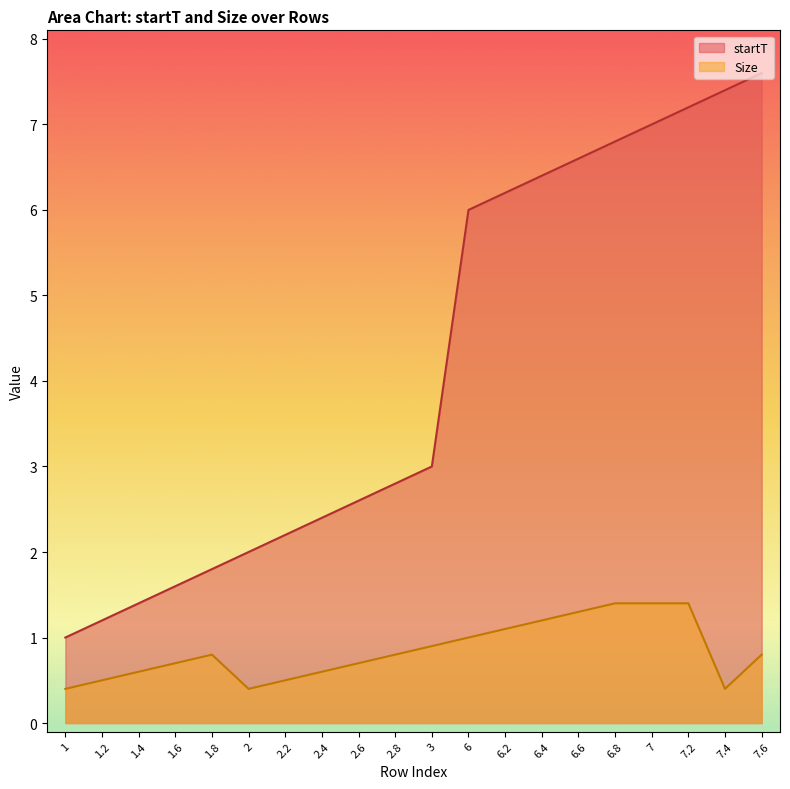

At which category is the sum across all series the highest?

7.2